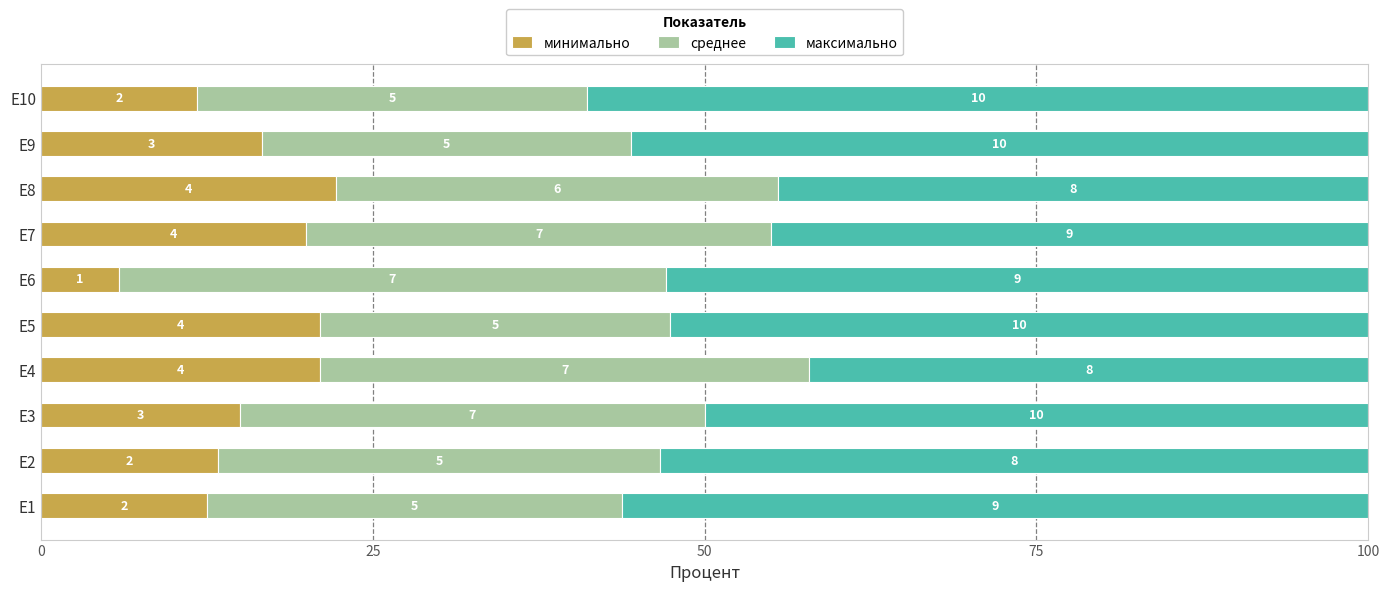

What position from the left is 100?

5